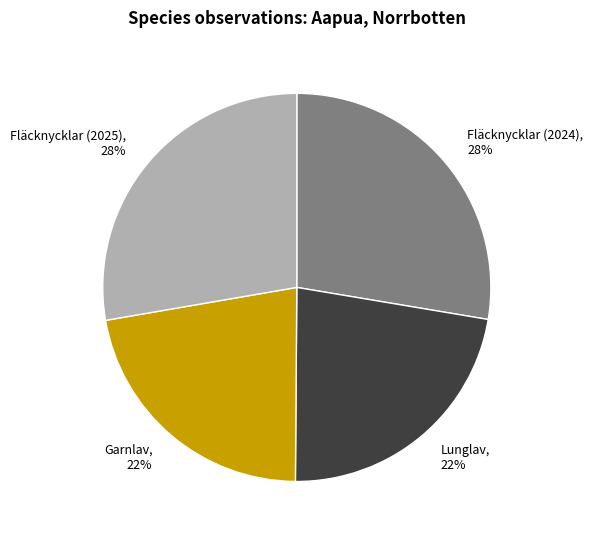

To the nearest percent, what is the difference between the largest and smallest slice percentages?

6%